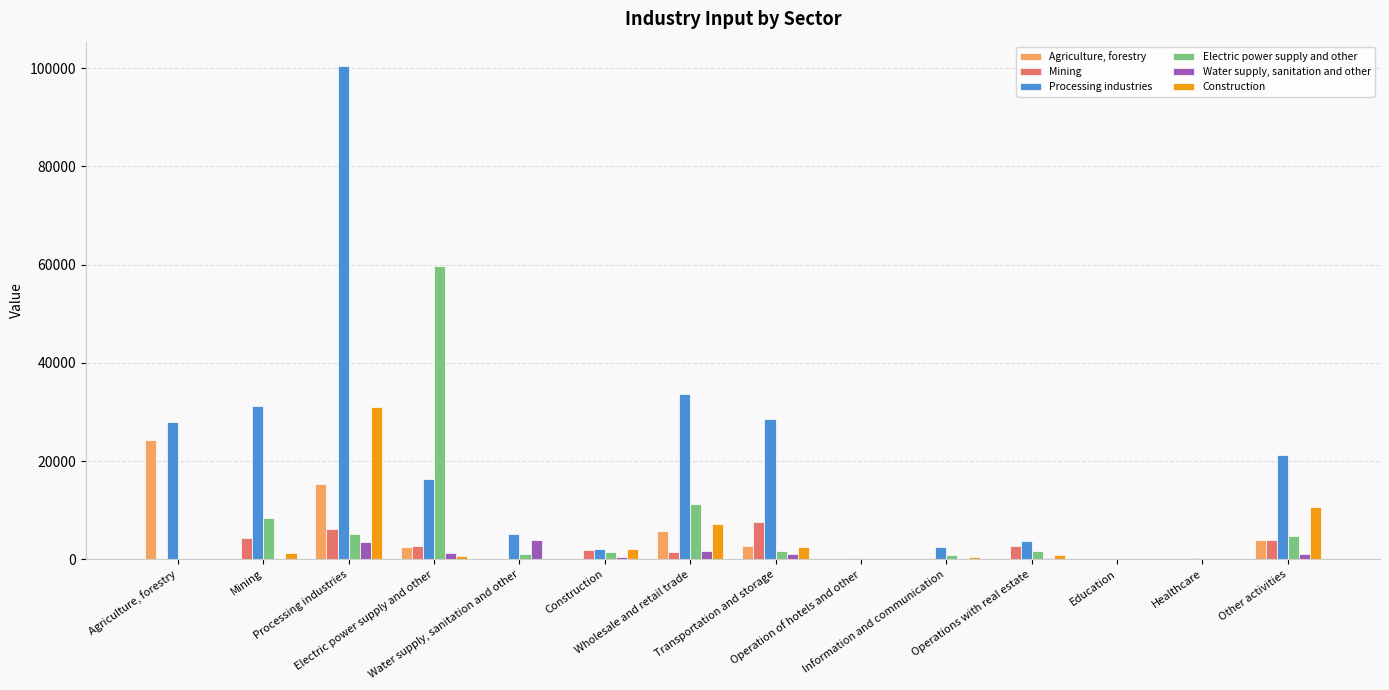

What is the greatest value displayed?

100367.7